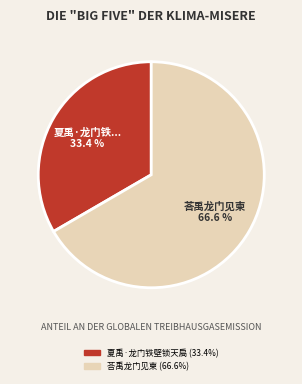

Between 夏禹·龙门铁壁锁天扃 and 荅禹龙门见柬, which is larger?

荅禹龙门见柬